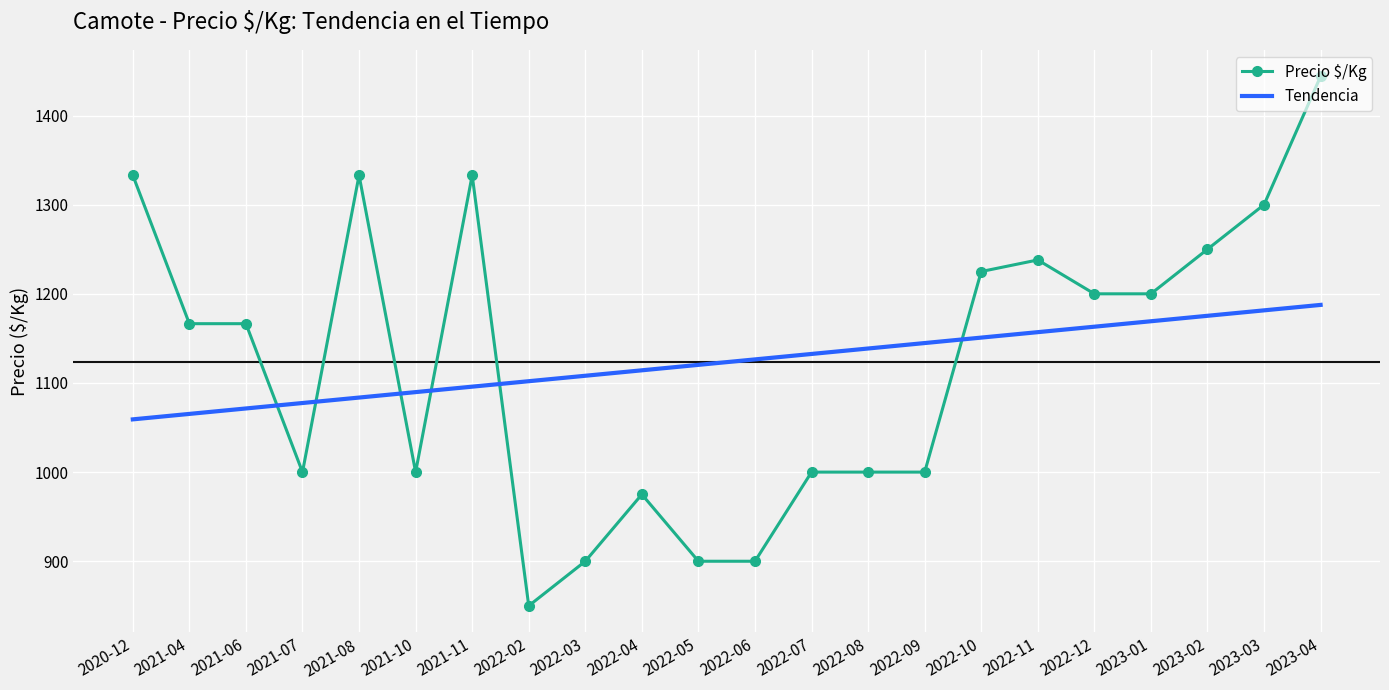

What is the difference between the Tendencia values at 2022-07 and 2023-01?

36.7